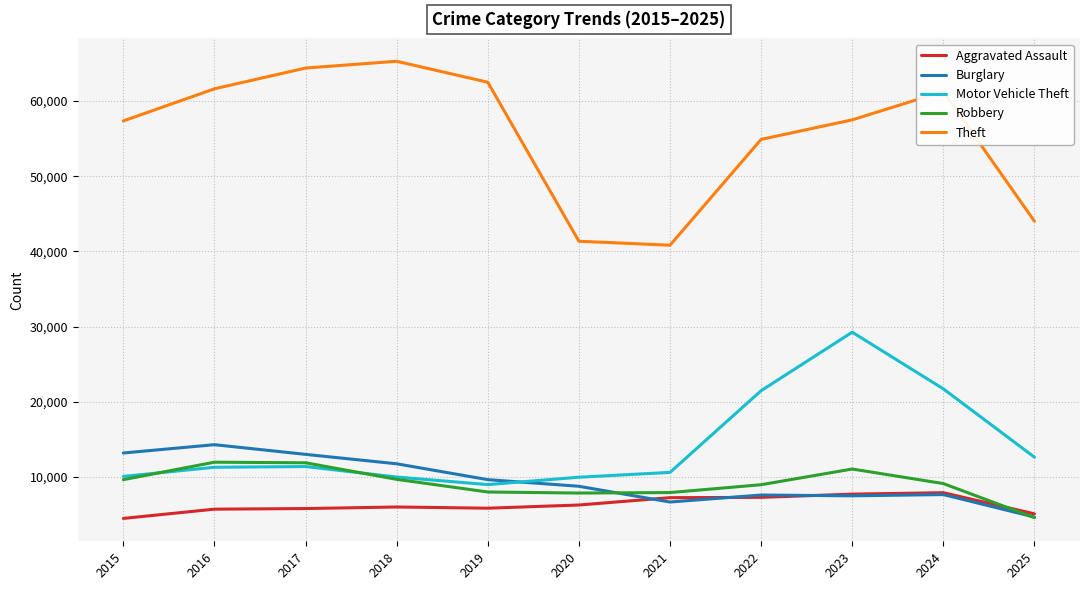

At which category does the chart reach its peak across all series?

2018